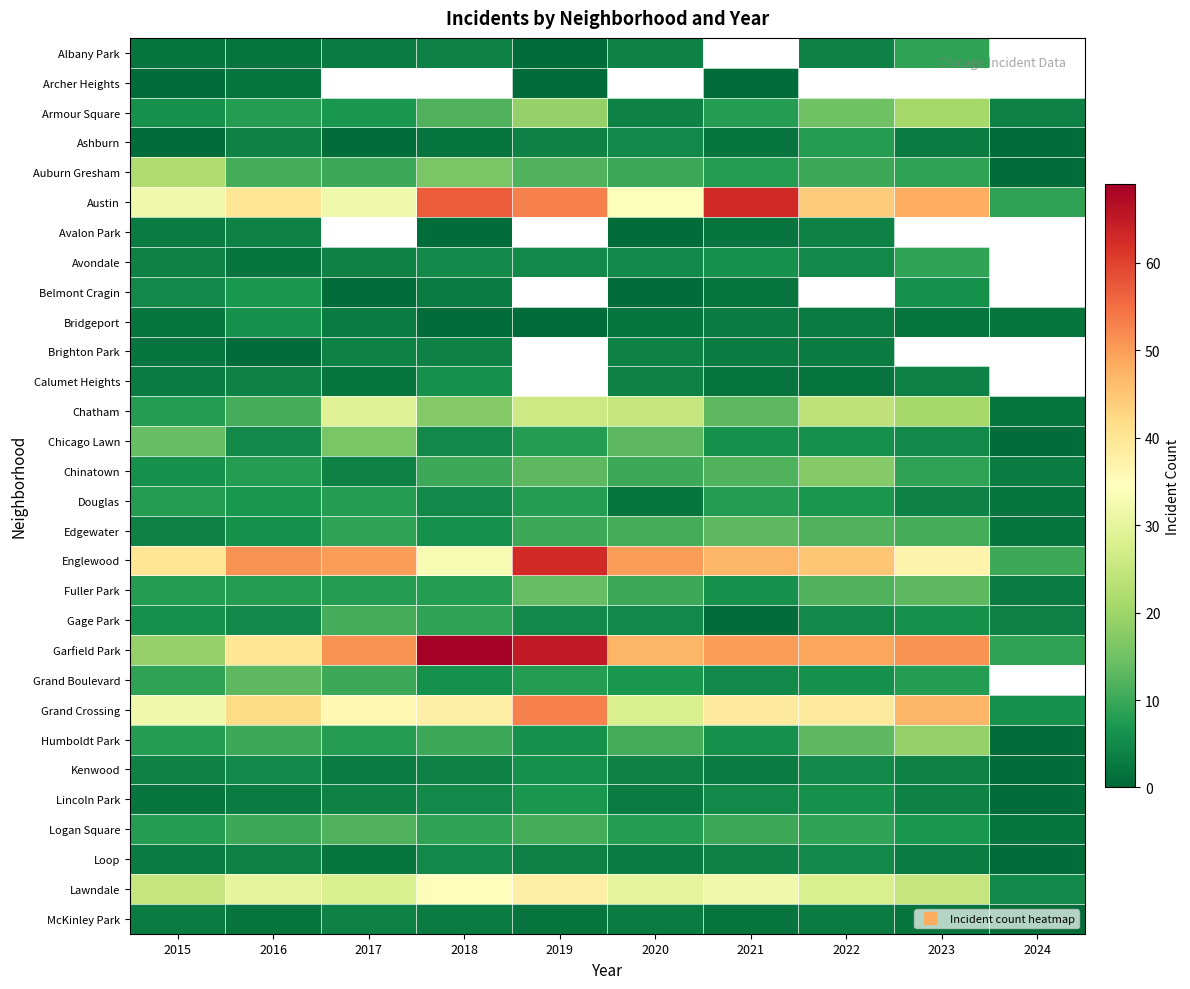

What value does the McKinley Park series have at 2020?

3.0